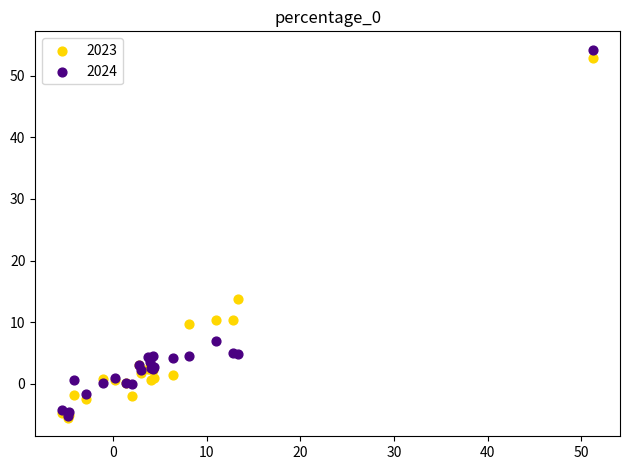

Across all series, what Y value is closest to 24?

13.8